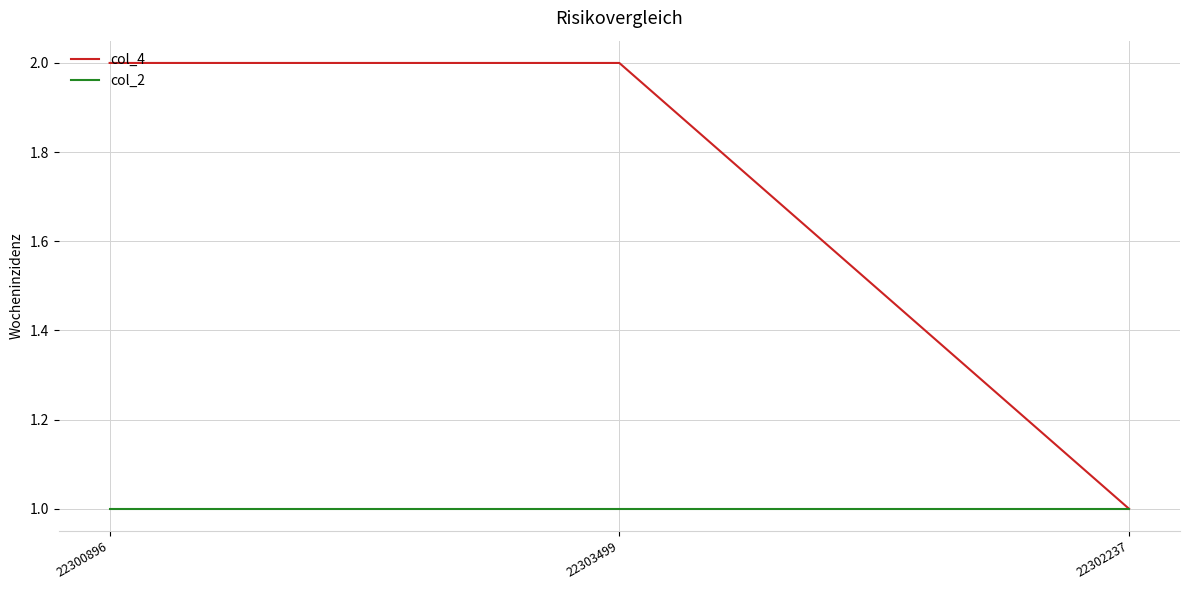

What is the smallest value displayed?

1